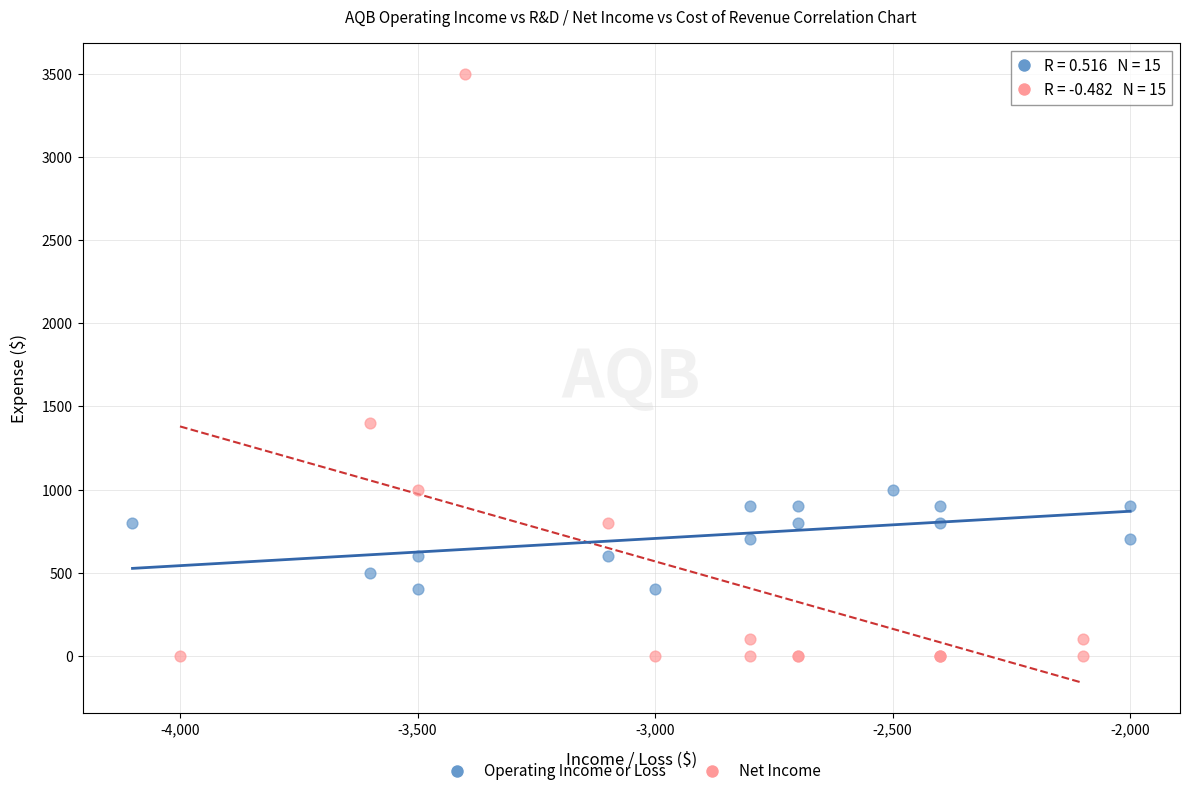

Which series reaches the maximum Y coordinate?

Net Income